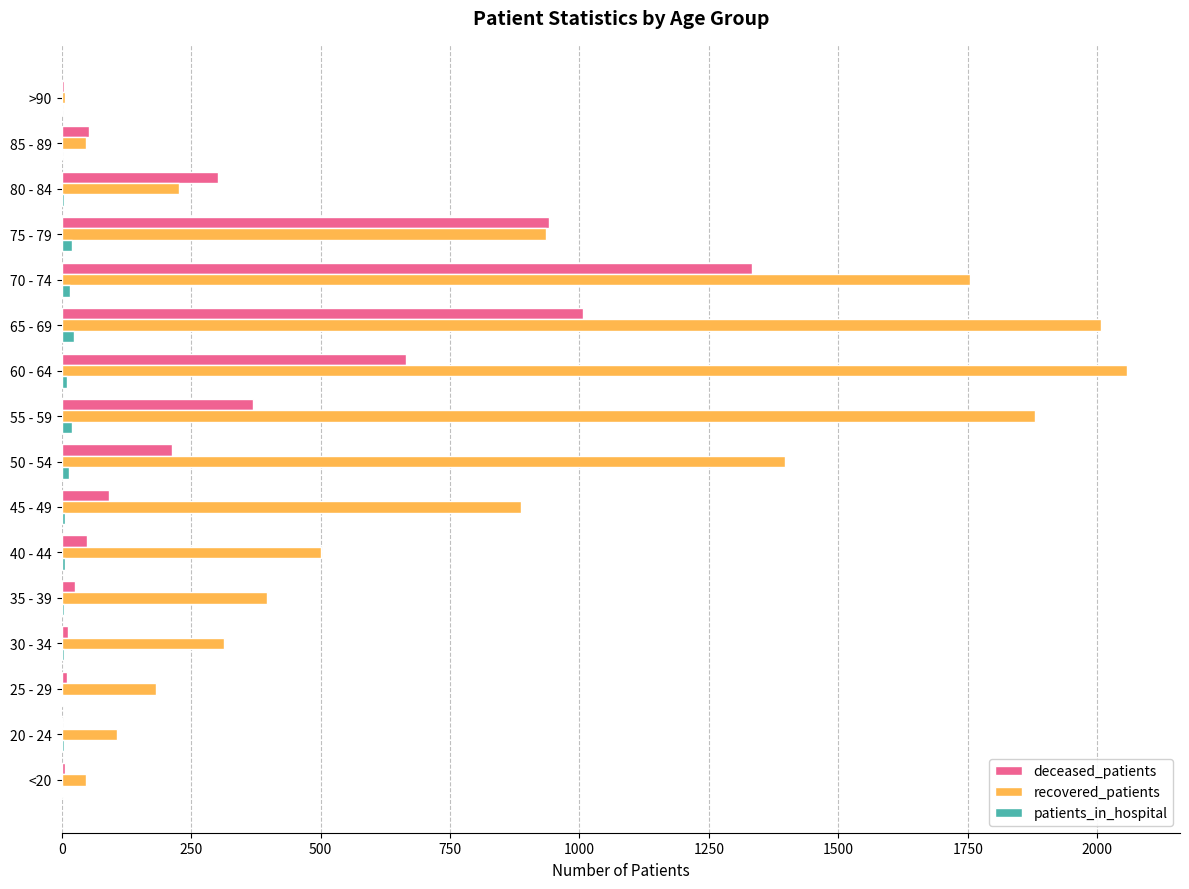

At which label is recovered_patients closest to 1032?

75 - 79